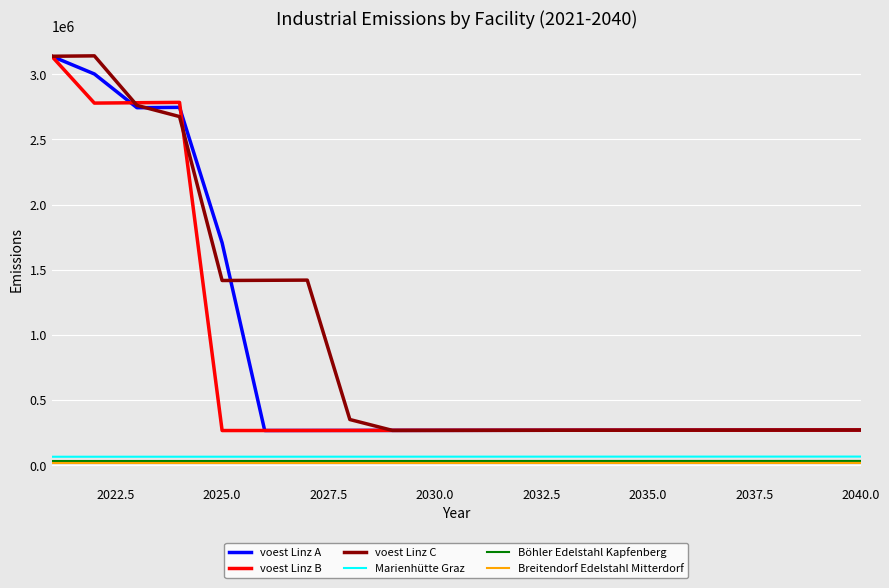

True or false: voest Linz A and Böhler Edelstahl Kapfenberg intersect in this chart.

False